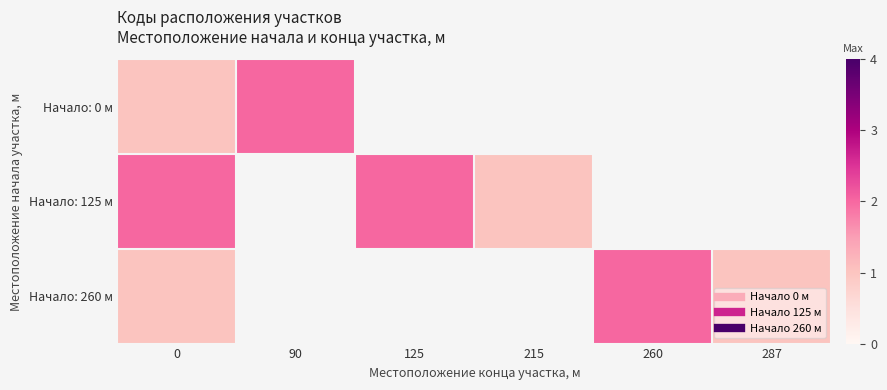

How many data points in Начало: 125 м are less than 2?

1